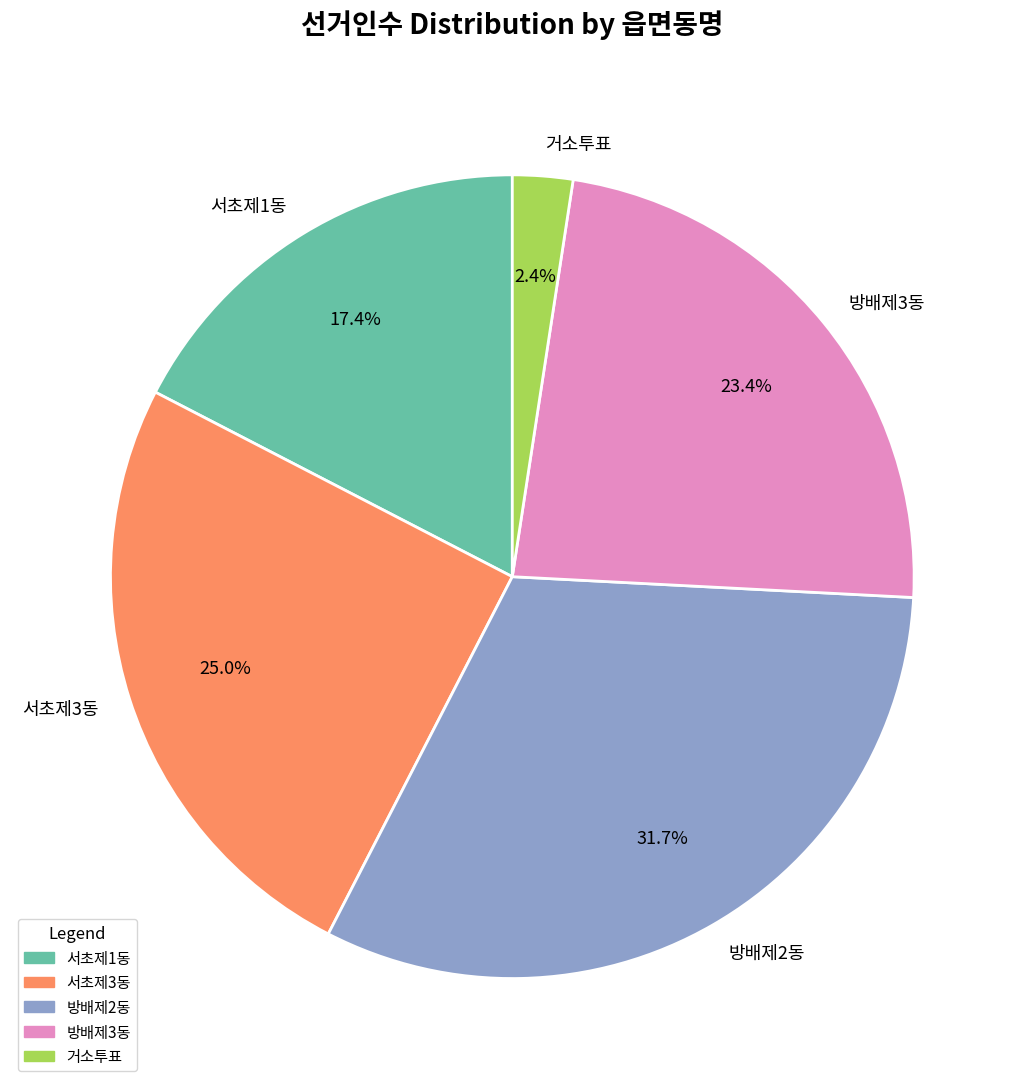

Which has a higher value, 거소투표 or 방배제2동?

방배제2동